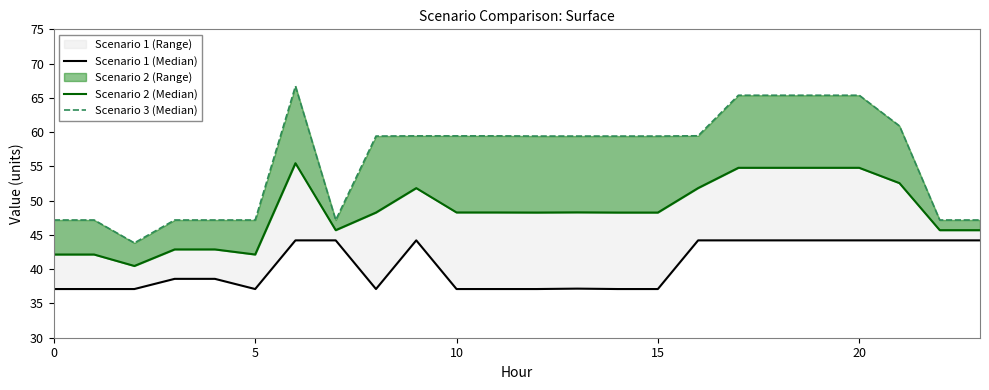

How many interior local peaks does the Scenario 1 (Median) series have?

2